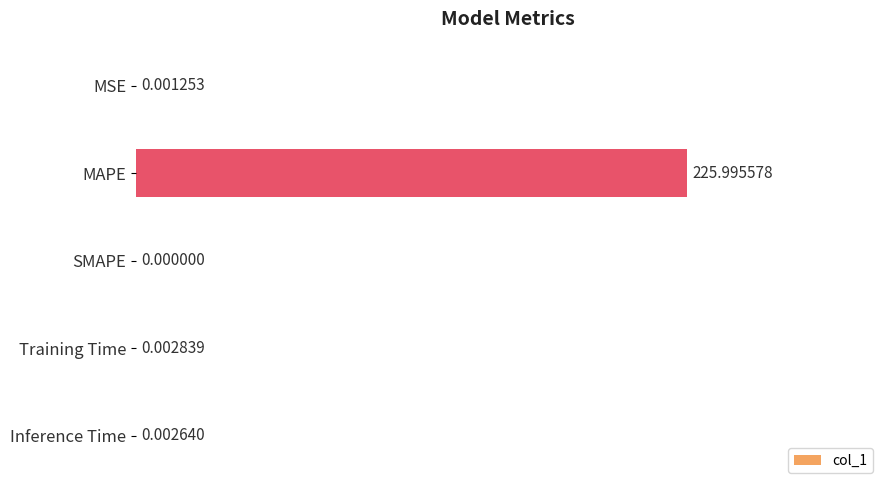

What is the sum of all values?

226.0